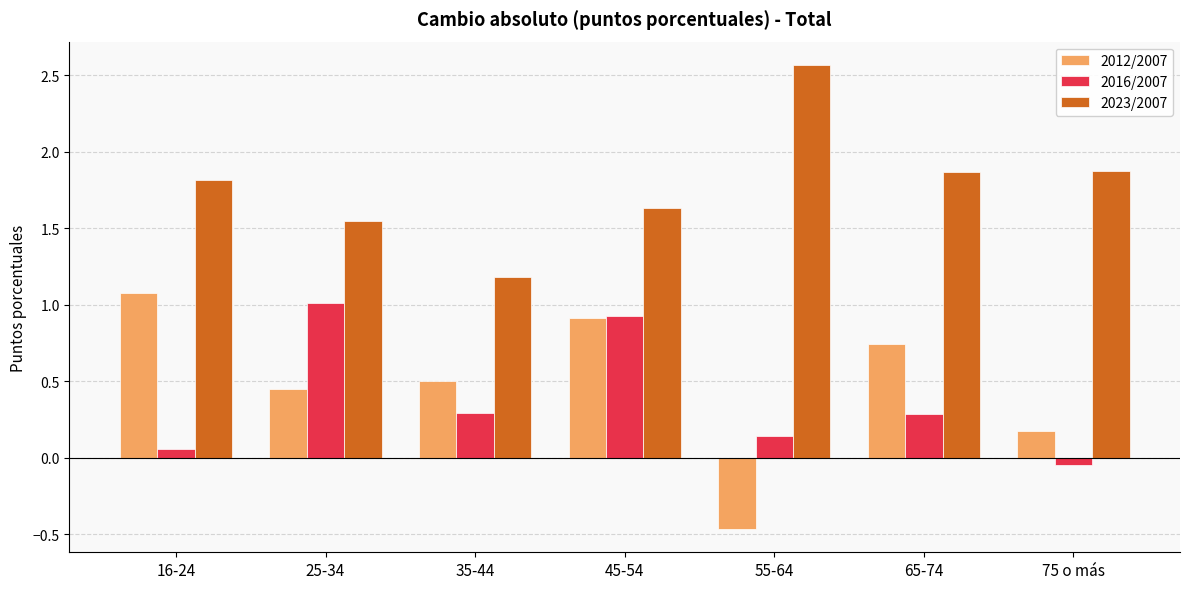

What is the highest value of the 2016/2007 series?

1.0